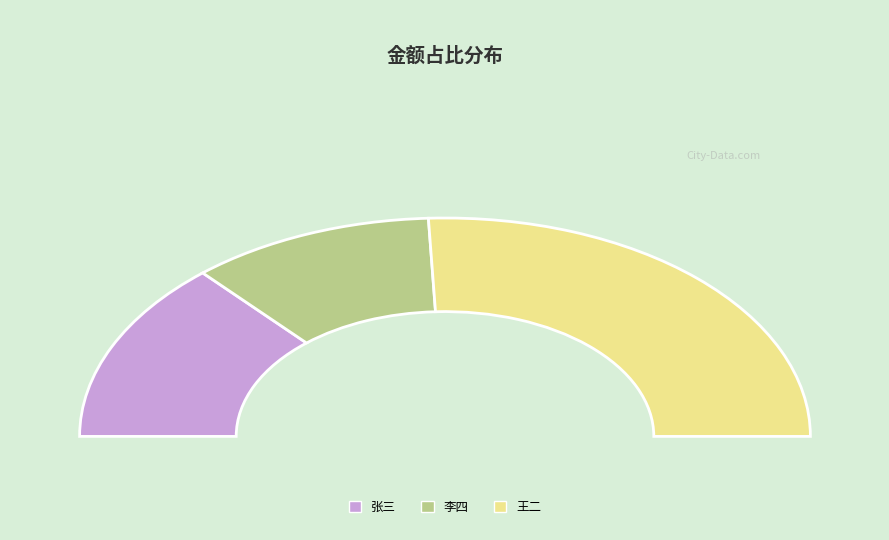

What is the largest slice in the pie chart?

王二